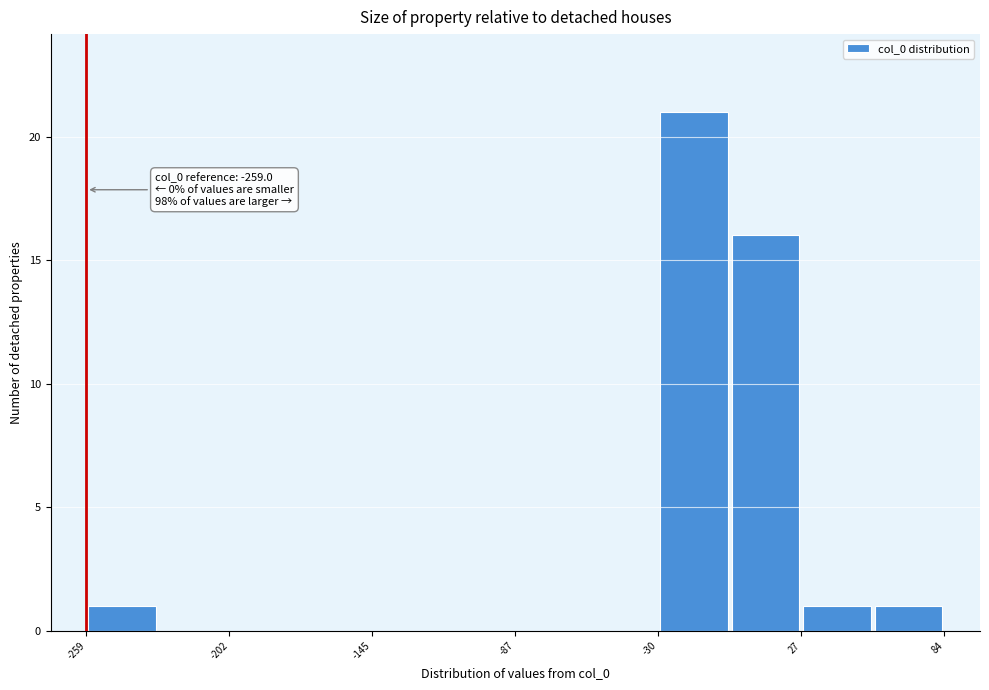

Read against the x-axis, roughly where is the centre of the tallest bar?

-20